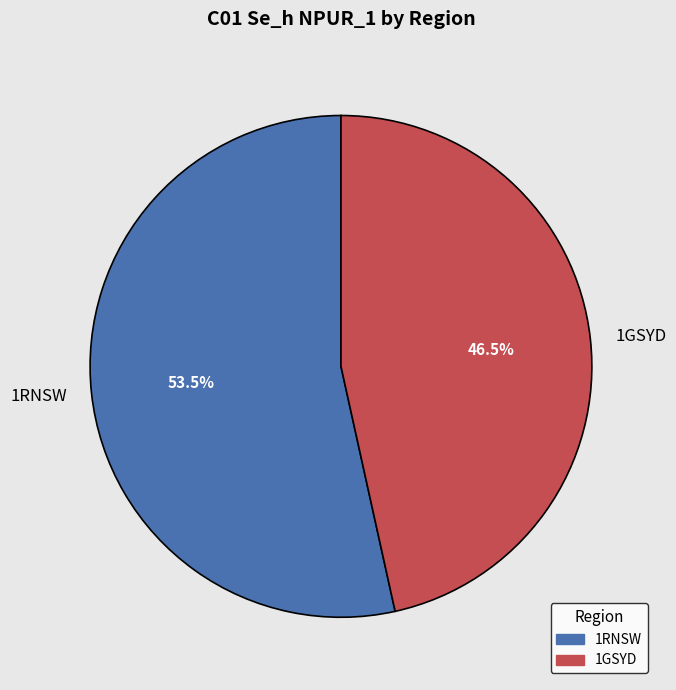

What portion of the pie excludes 1GSYD?

53.5%